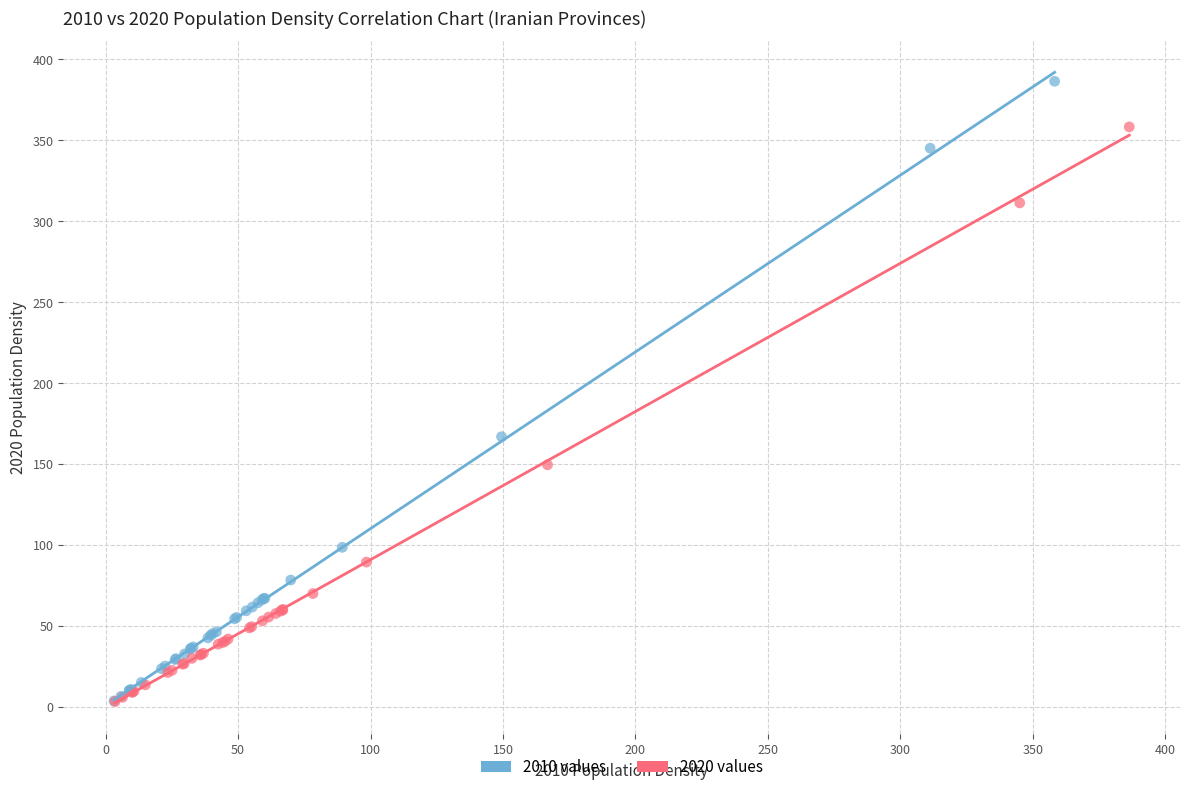

Which series contains the highest Y value?

2010 values